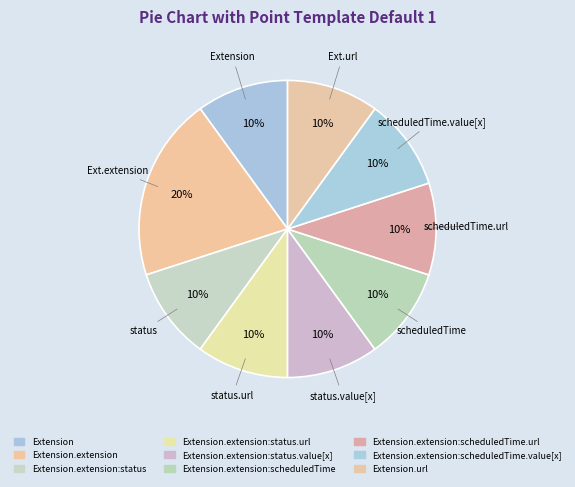

Which slice is the largest?

Extension.extension